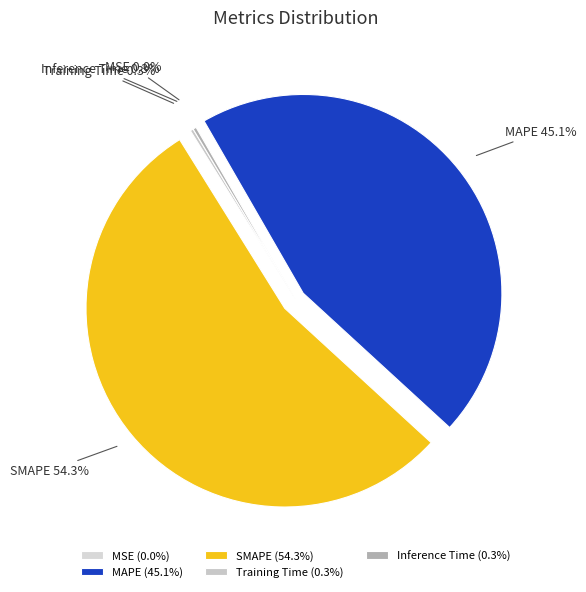

What percentage is NOT represented by MAPE?

54.9%